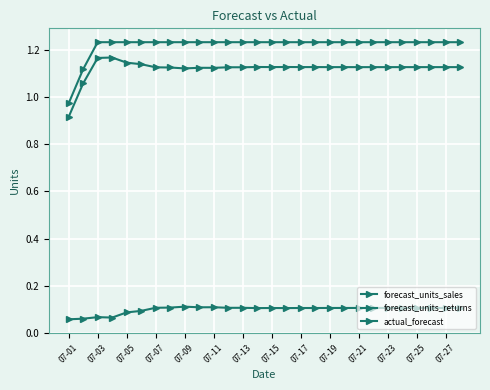

How many values in the forecast_units_sales series exceed 1?

27